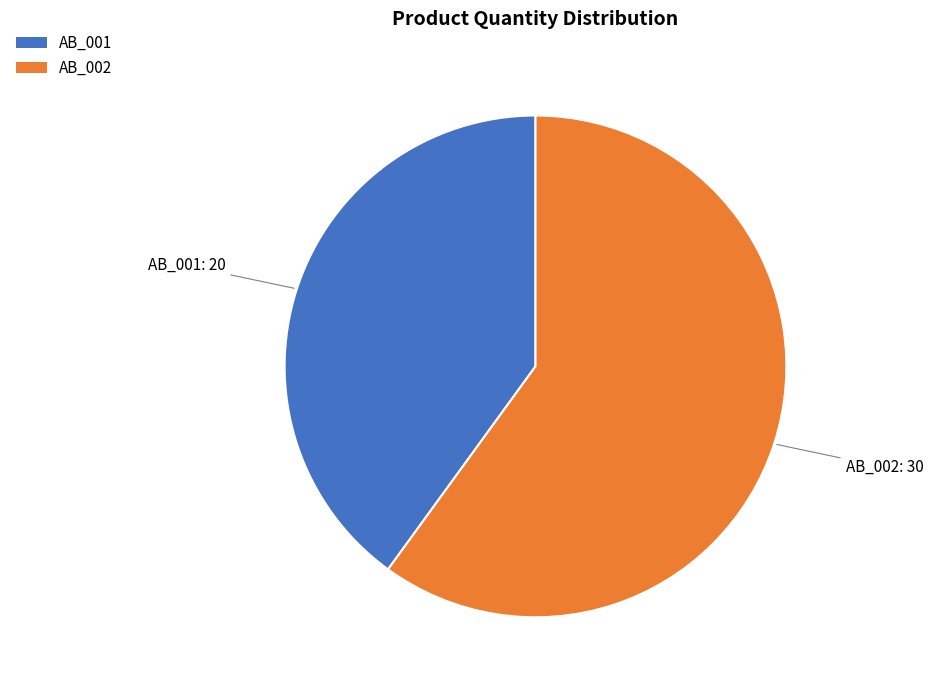

True or false: AB_002 accounts for 60% of the total.

True